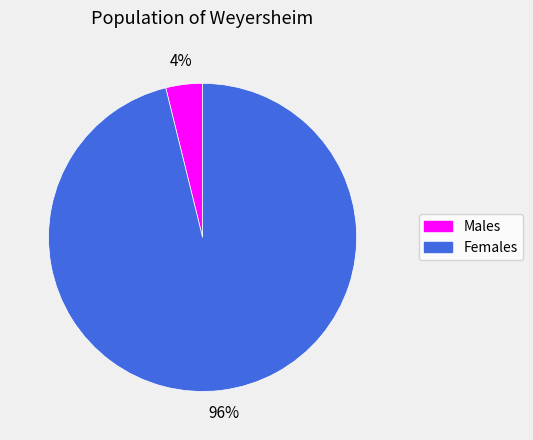

Is there any slice that represents more than half of the pie?

Yes